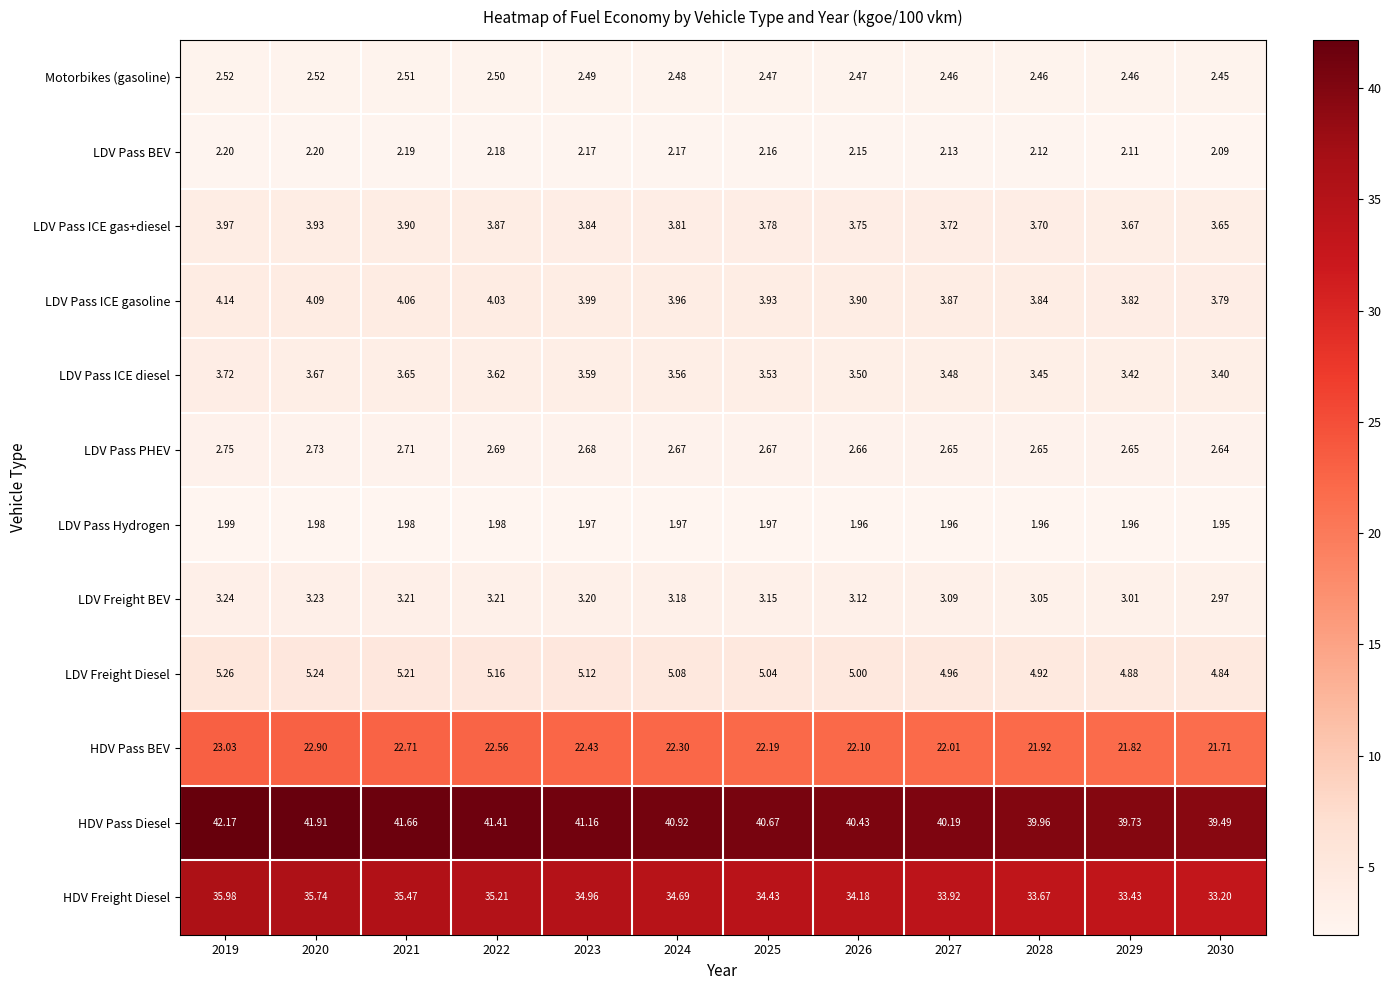

List the series in order of their peak value, highest first.

HDV Pass Diesel, HDV Freight Diesel, HDV Pass BEV, LDV Freight Diesel, LDV Pass ICE gasoline, LDV Pass ICE gas+diesel, LDV Pass ICE diesel, LDV Freight BEV, LDV Pass PHEV, Motorbikes (gasoline), LDV Pass BEV, LDV Pass Hydrogen